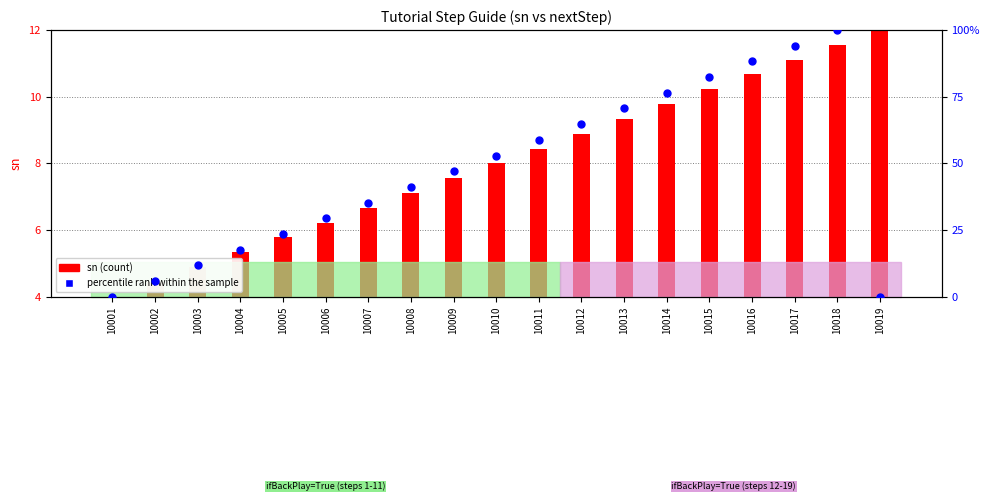

Which series has the largest Y range (max minus min)?

percentile rank within the sample